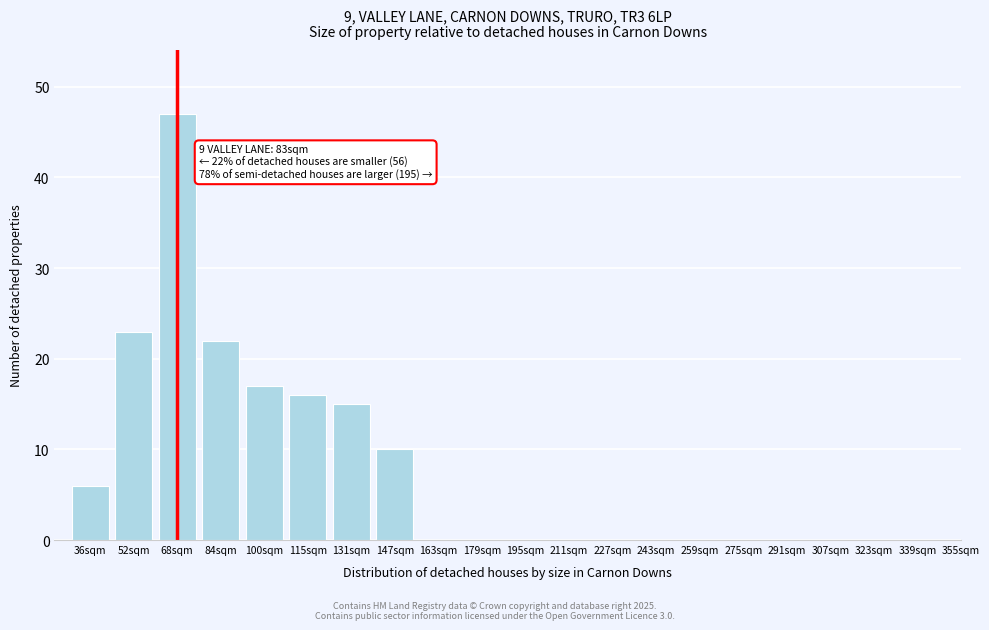

Reading right to left, transcribe all the data shown in this chart.

10	15	16	17	22	47	23	6